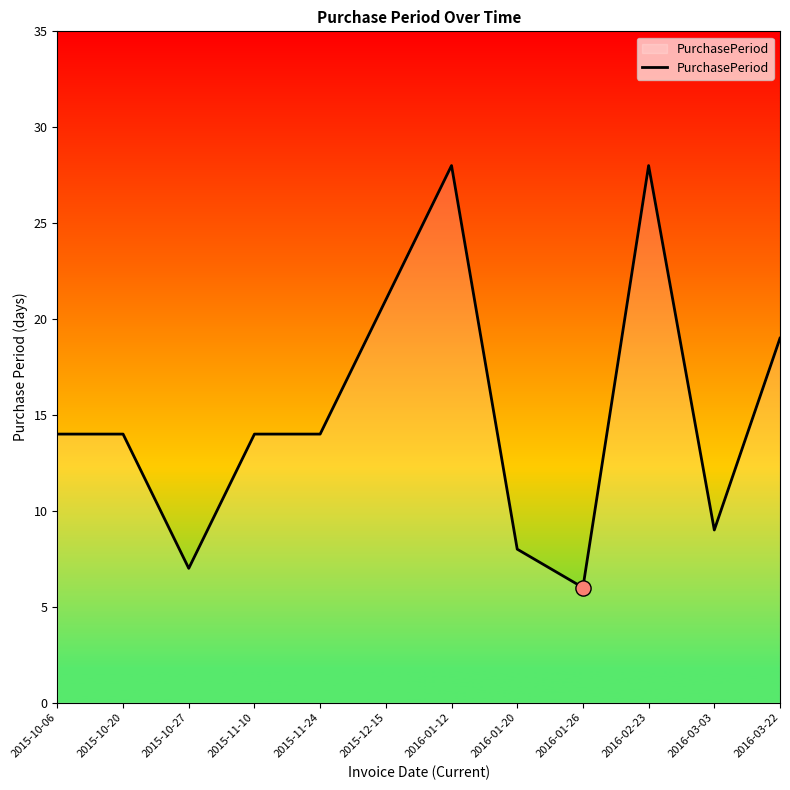

Which has a higher value, 2015-10-06 or 2016-01-26?

2015-10-06